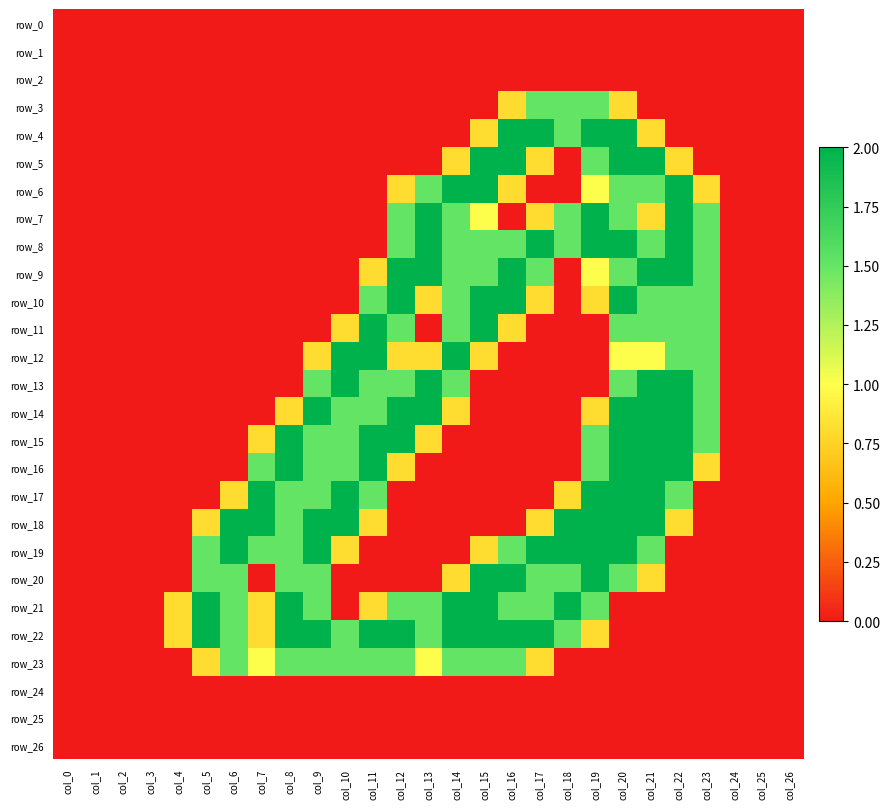

At which category is the sum across all series the highest?

col_20